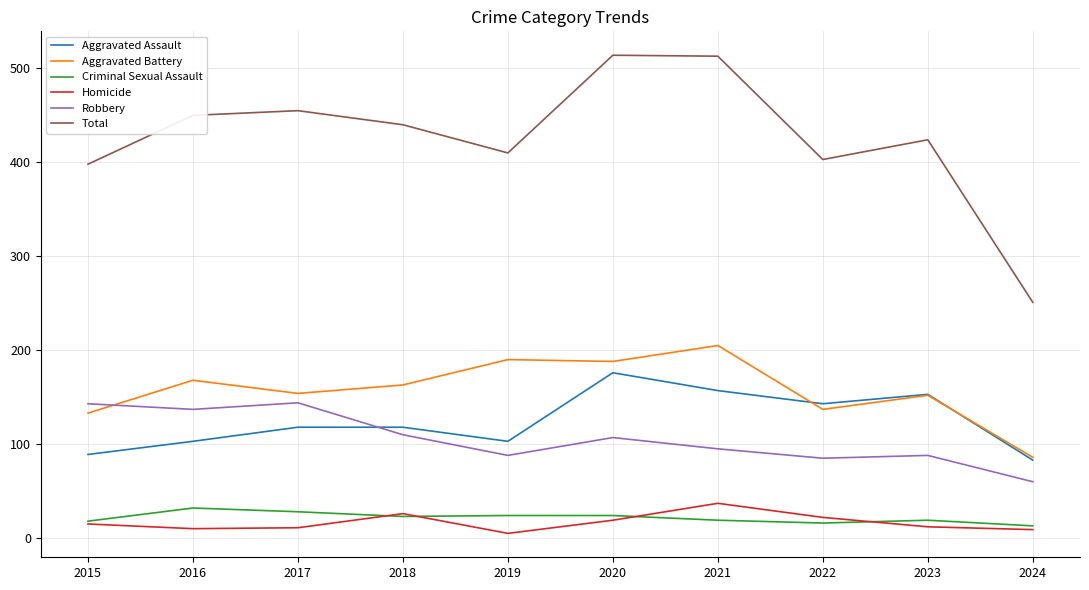

What is the maximum value shown in the chart?

514